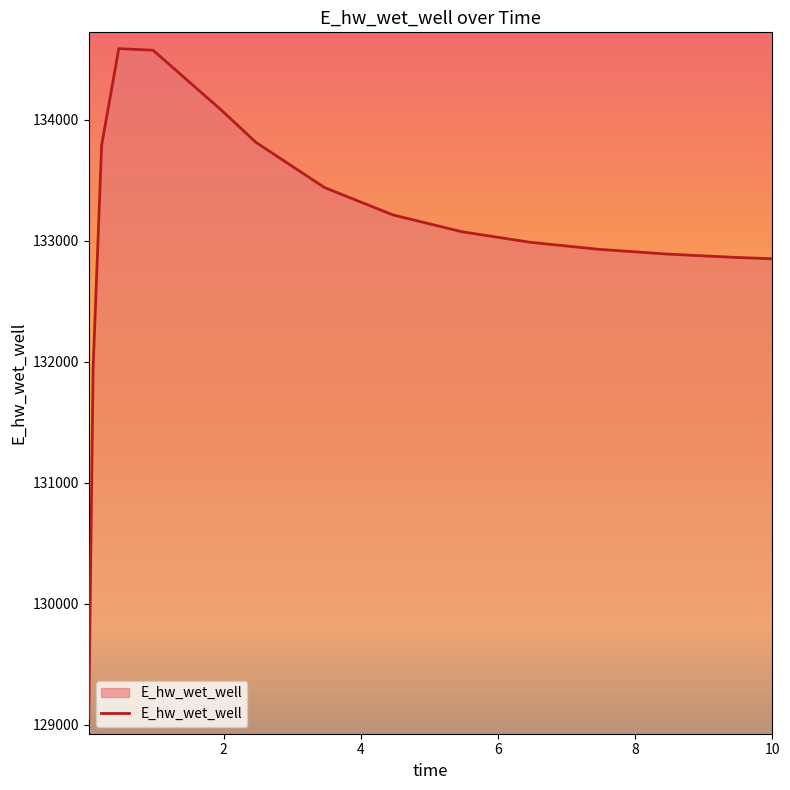

What is the smallest value displayed?

129055.3